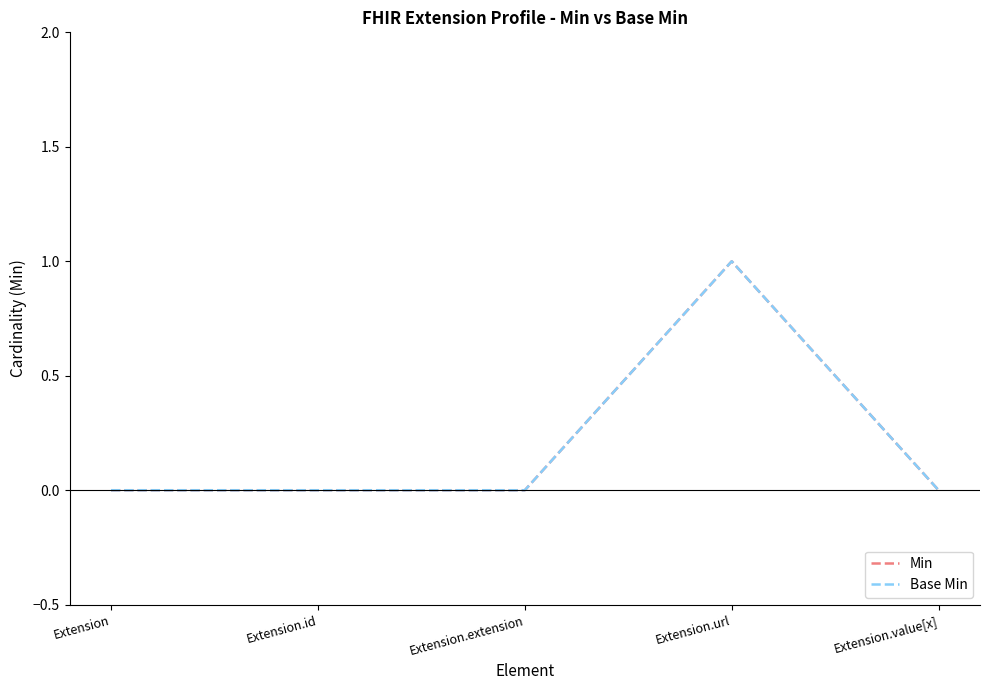

The Min series shows 0 at Extension.id. True or false?

False